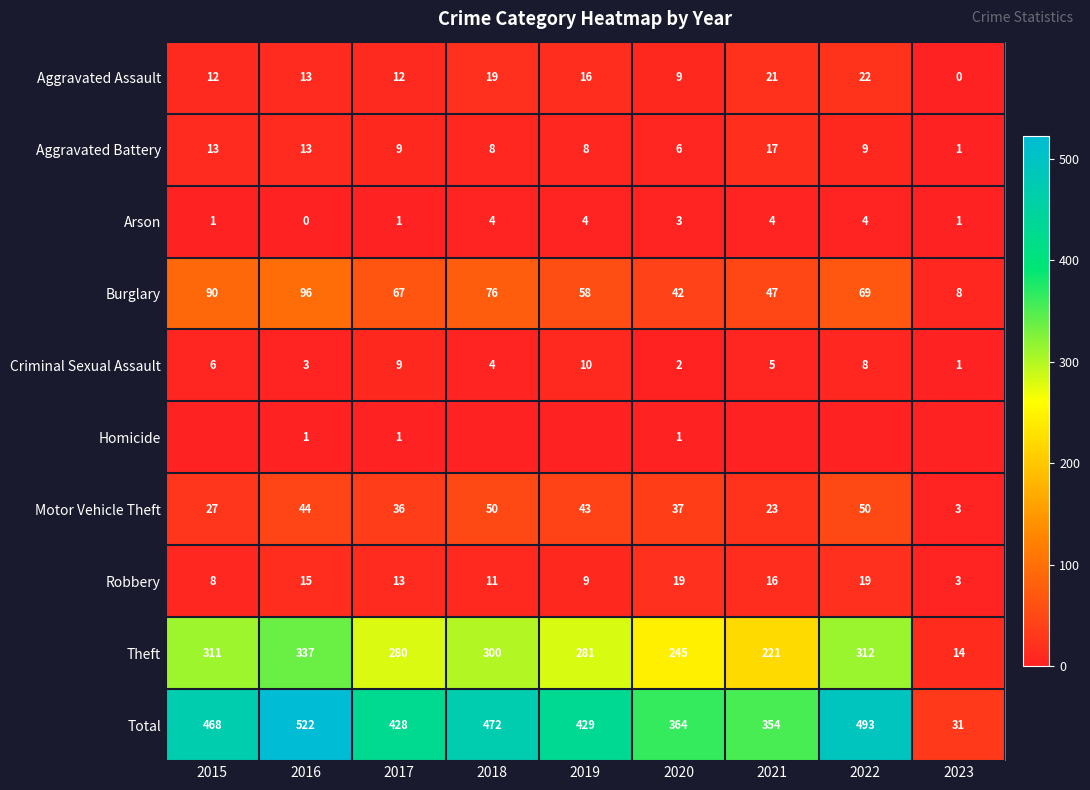

At which category is the sum across all series the highest?

2016